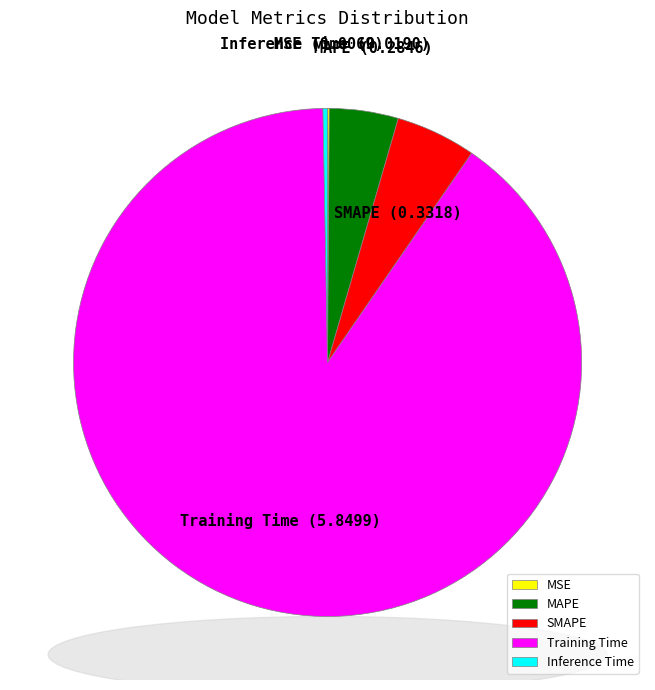

Is it true that Training Time is 90% of the pie?

True